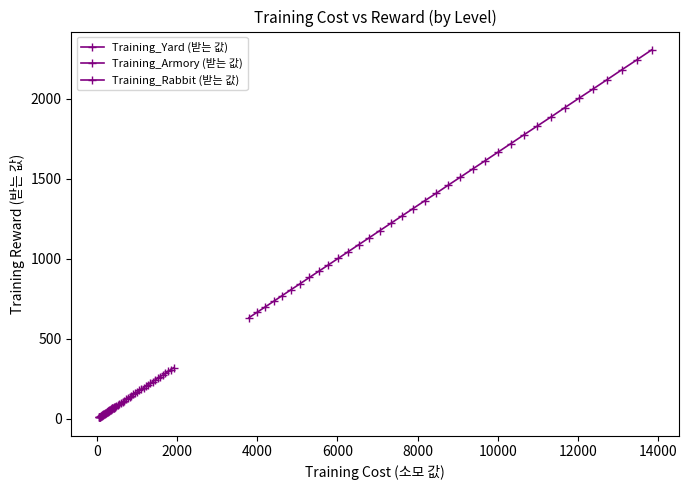

The Training_Rabbit (받는 값) series shows 440 at 6000. True or false?

False